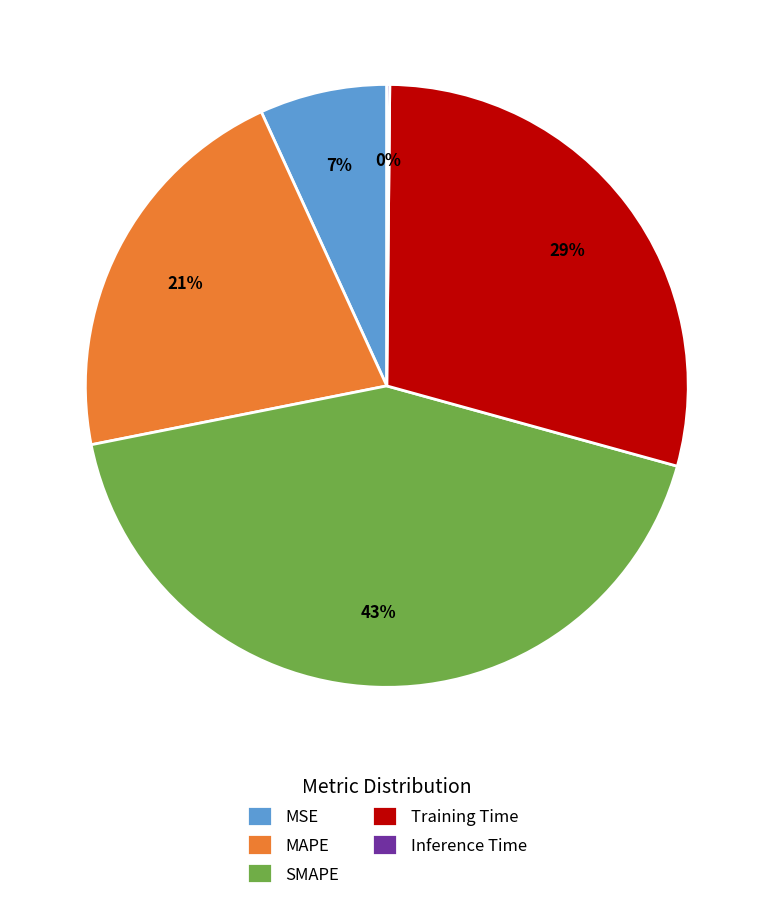

What percentage is the SMAPE slice, to the nearest percent?

43%